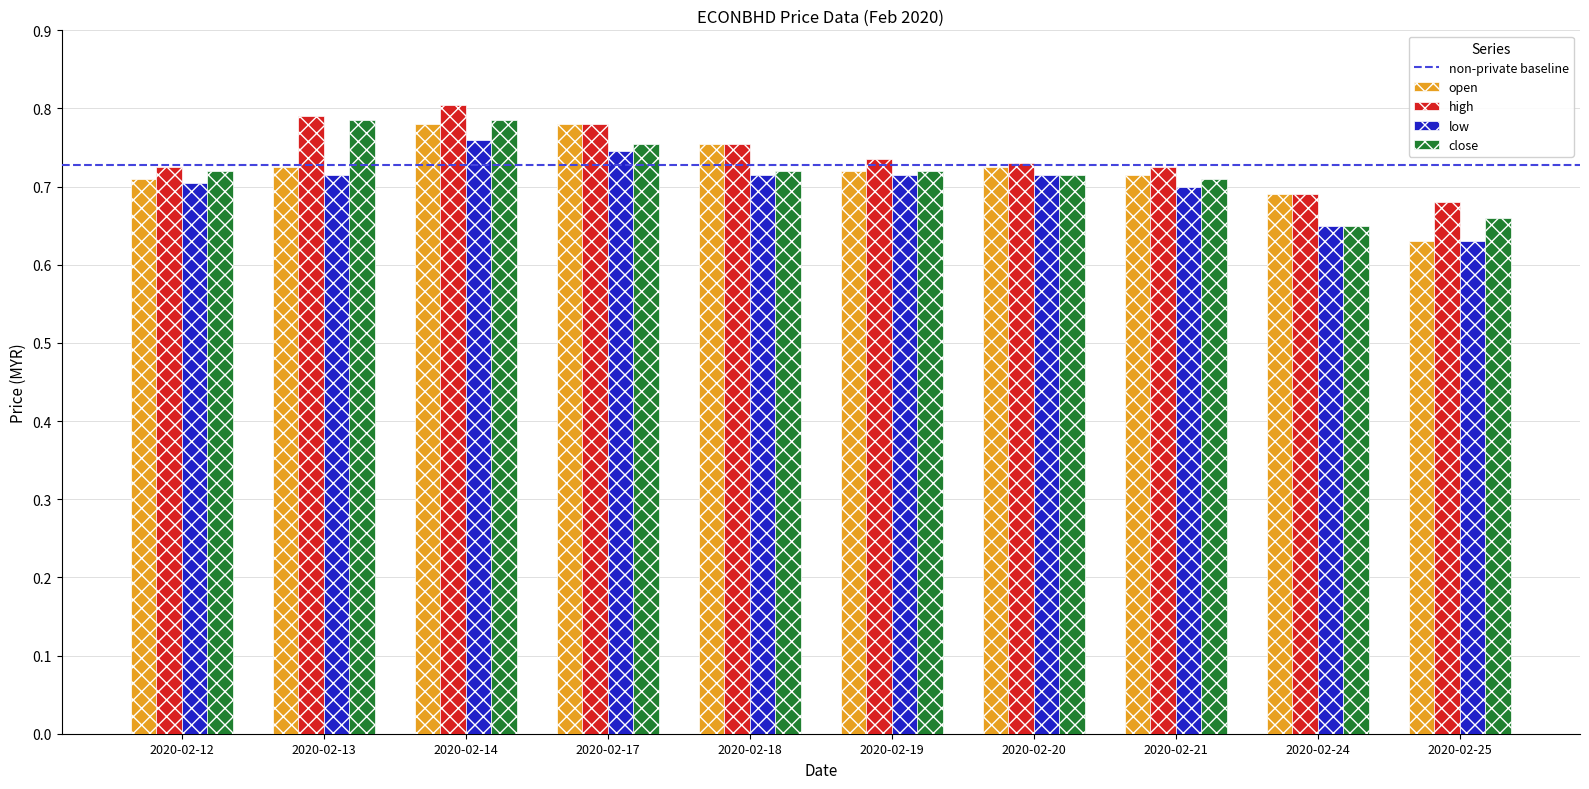

Is it true that open equals 1.1 at 2020-02-24?

False